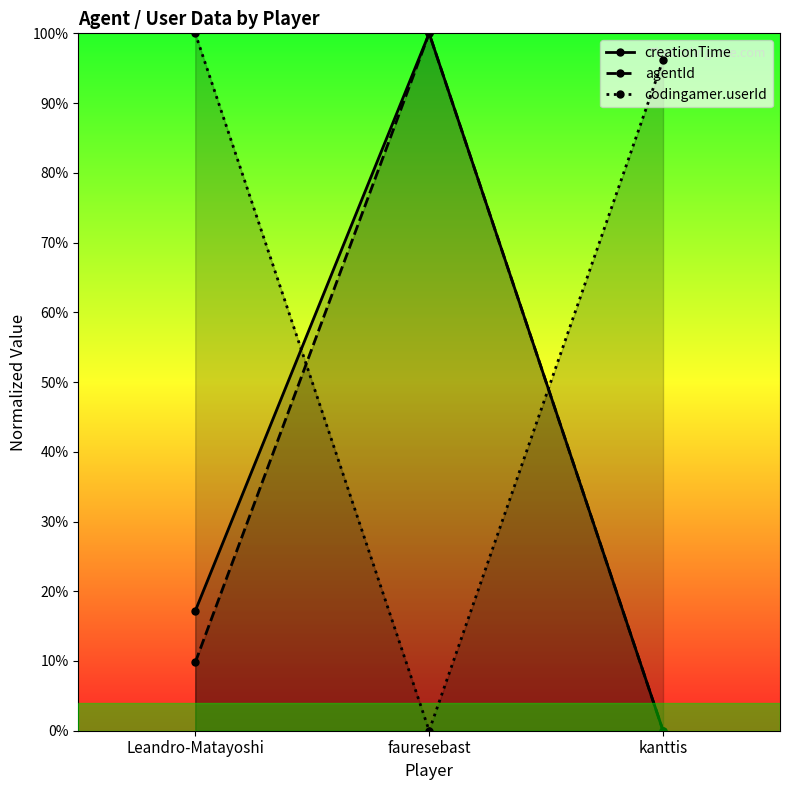

How many values in the creationTime series are below 17?

1